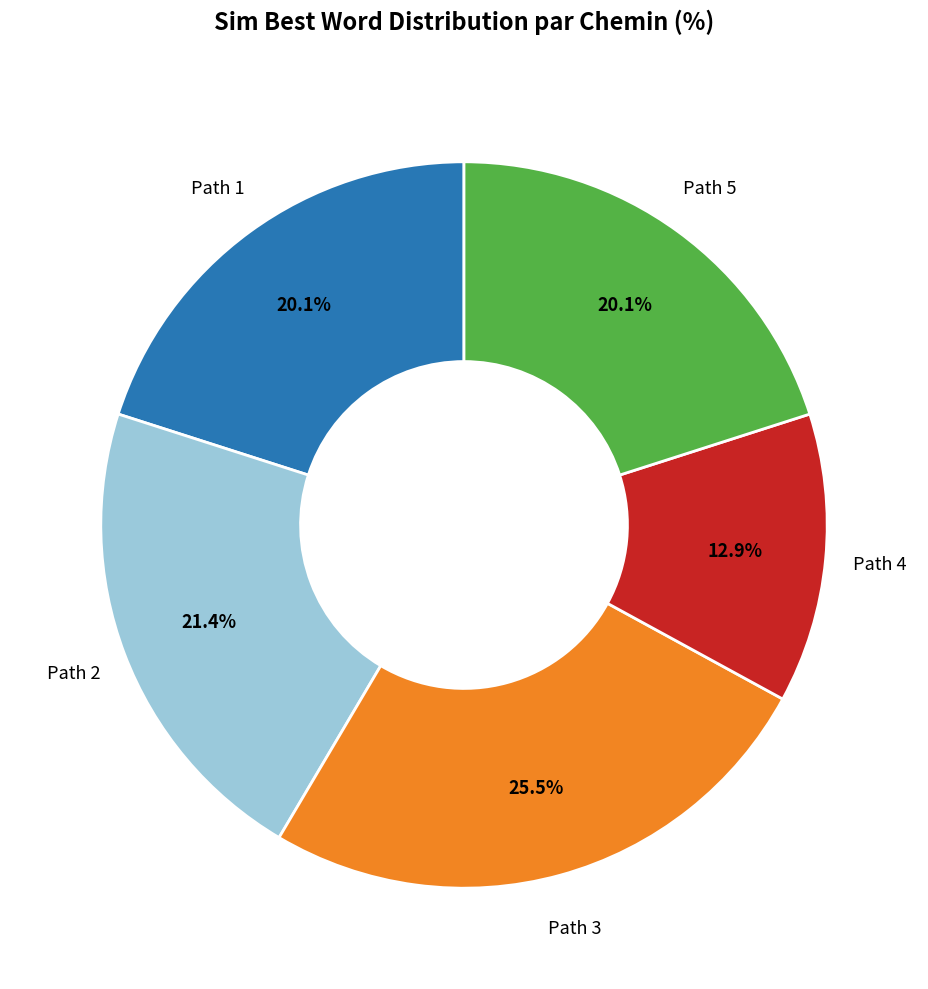

Is there any slice that represents more than half of the pie?

No